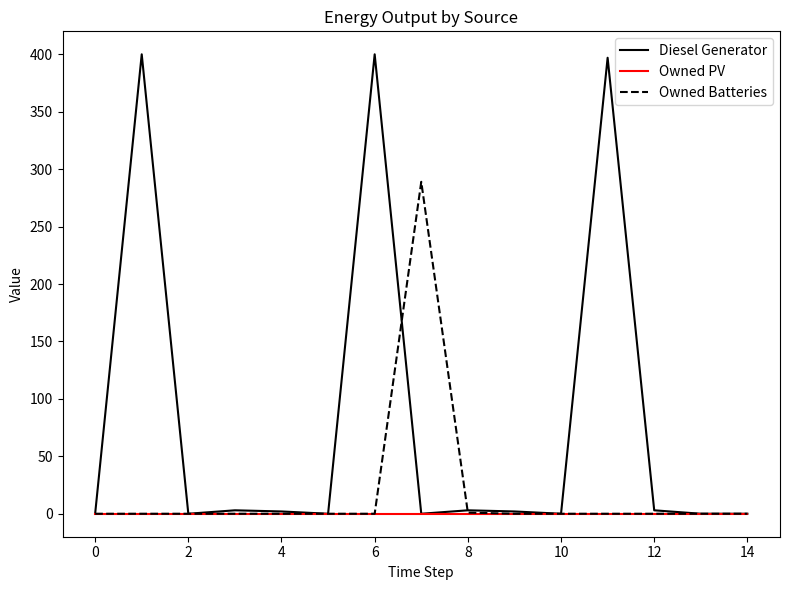

List the series in order of their peak value, highest first.

Diesel Generator, Owned Batteries, Owned PV